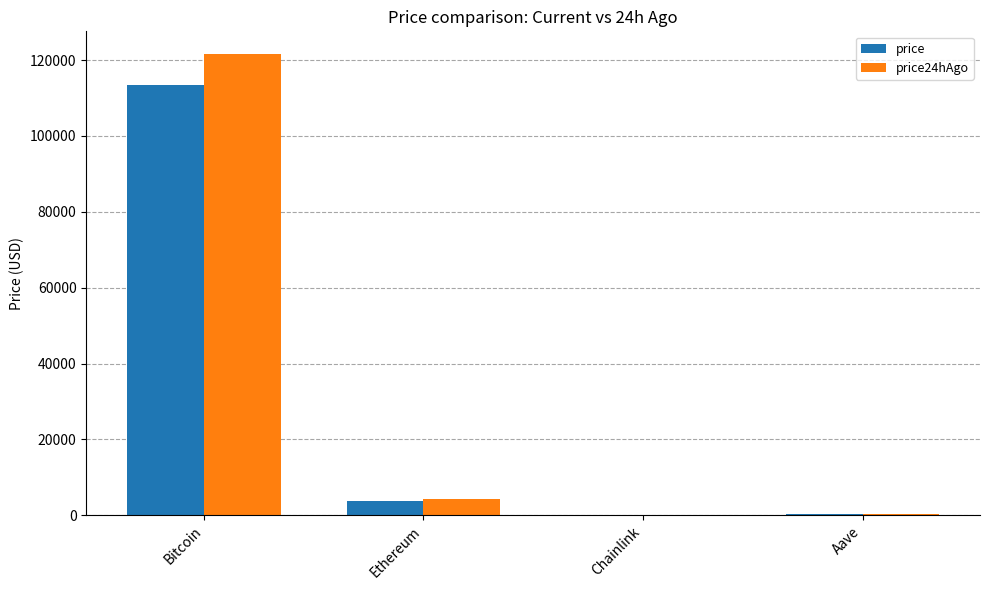

Where is price nearest to the value 56688?

Ethereum